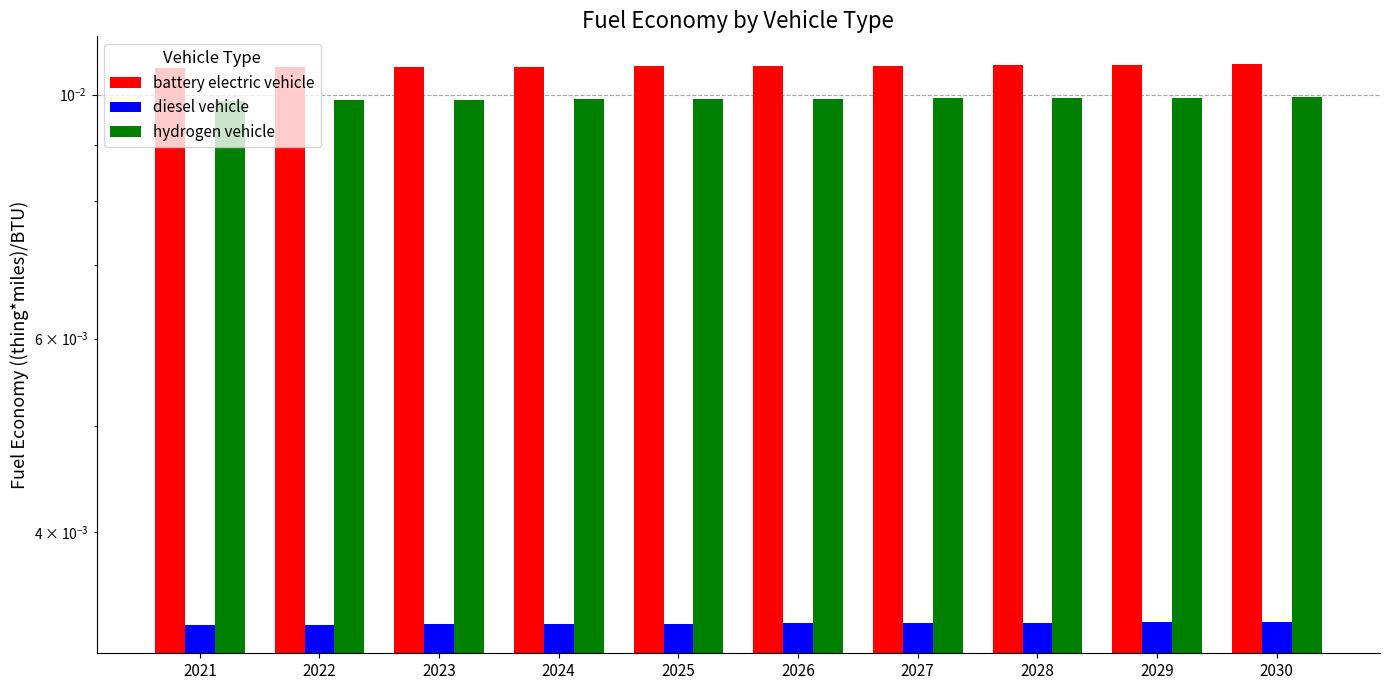

The value of battery electric vehicle at 2029 is 0.0. True or false?

True